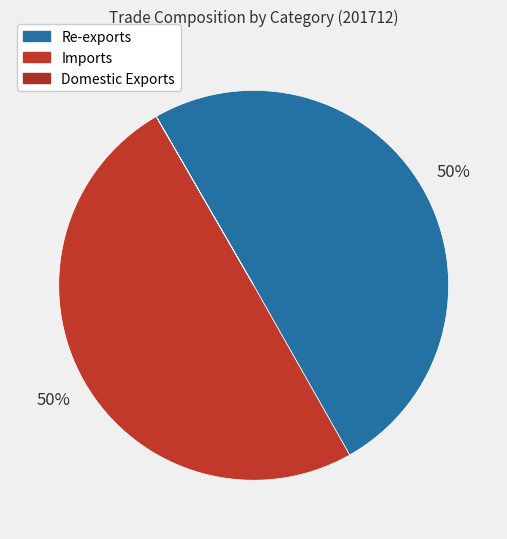

Which slice is the smallest?

Domestic Exports